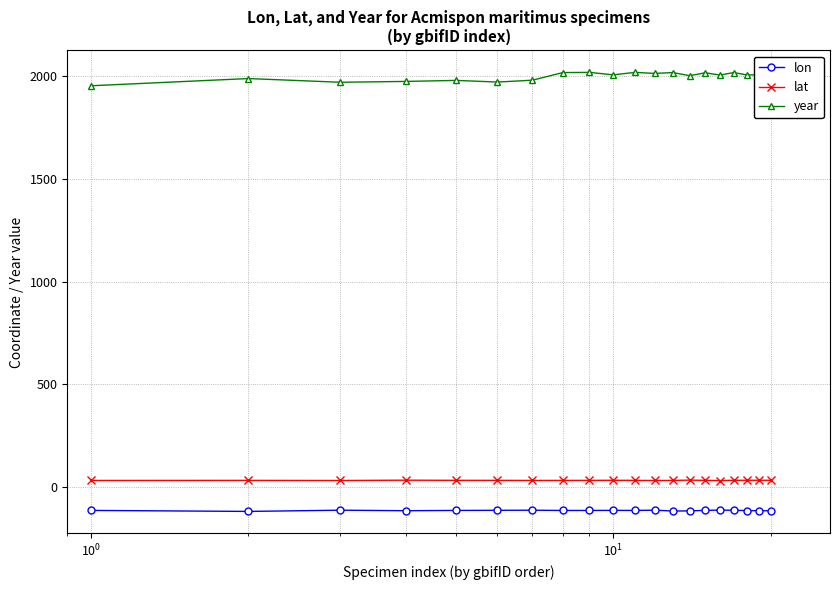

What is the sum of all year values?

39947.0